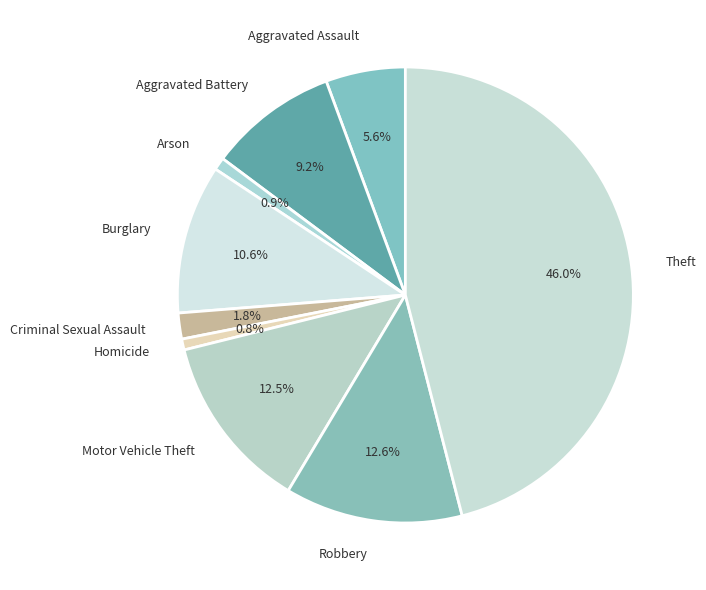

The Aggravated Battery slice represents 2% of the pie. True or false?

False